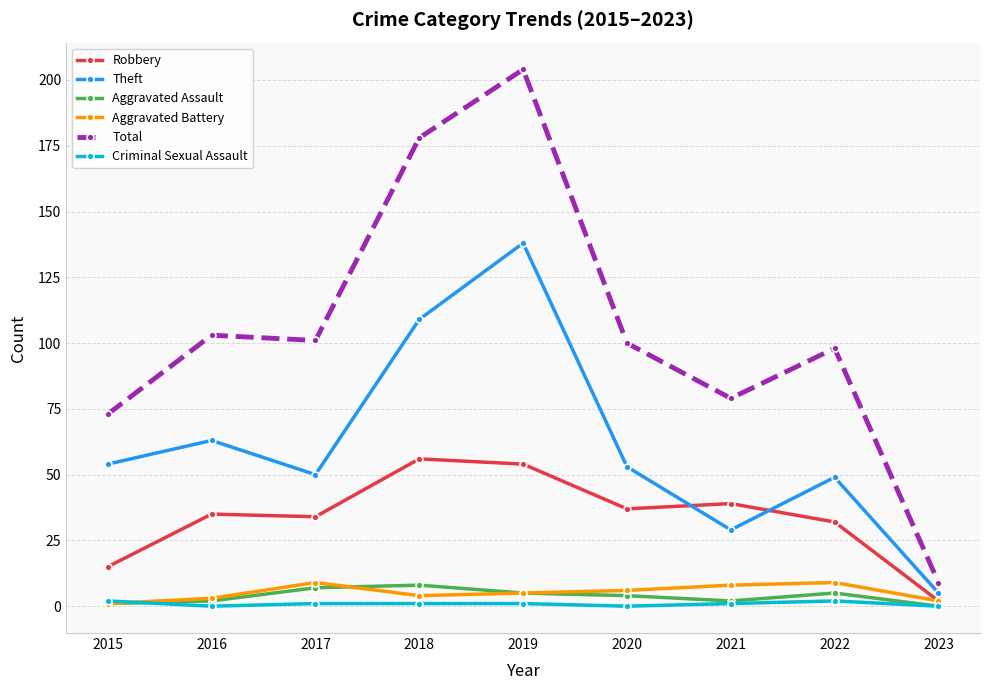

What is the average value of the Criminal Sexual Assault series?

1